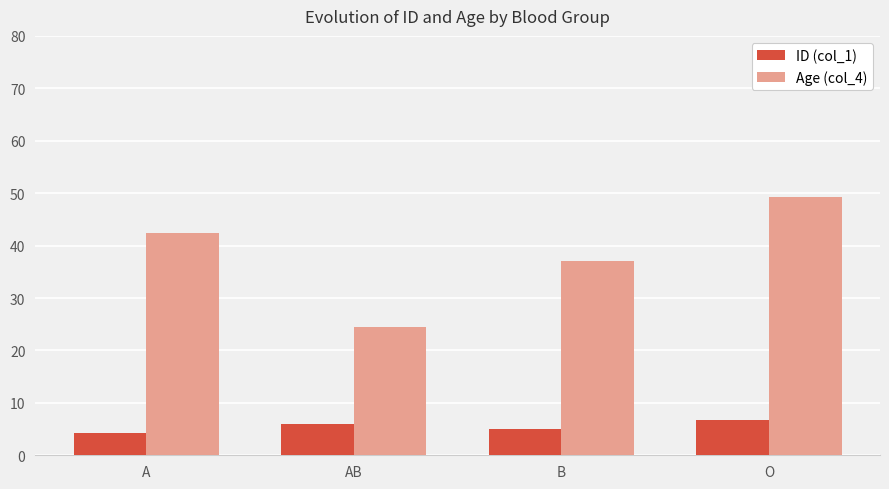

What is the difference between the maximum and minimum values in the ID (col_1) series?

2.3